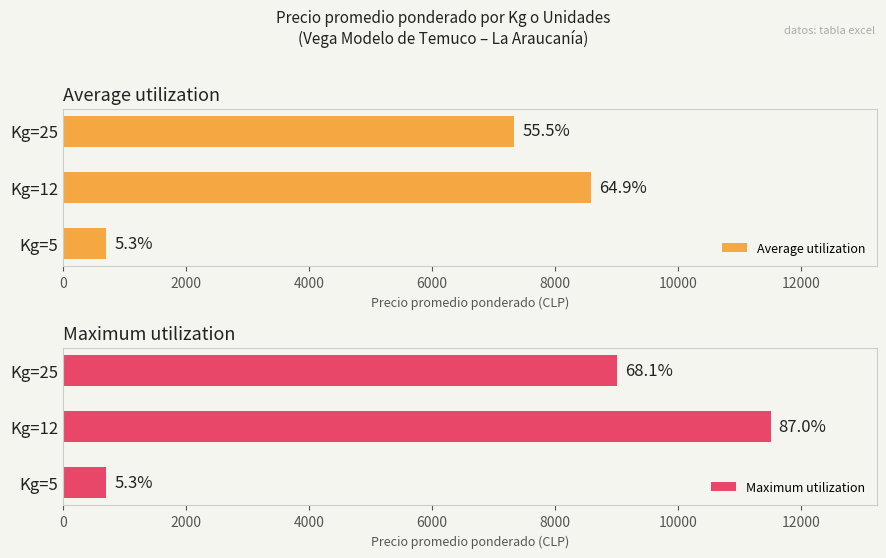

Reading left to right, what are all the values shown in this chart?

Average utilization: 700.0	8587.3	7333.3
Maximum utilization: 700.0	11500.0	9000.0